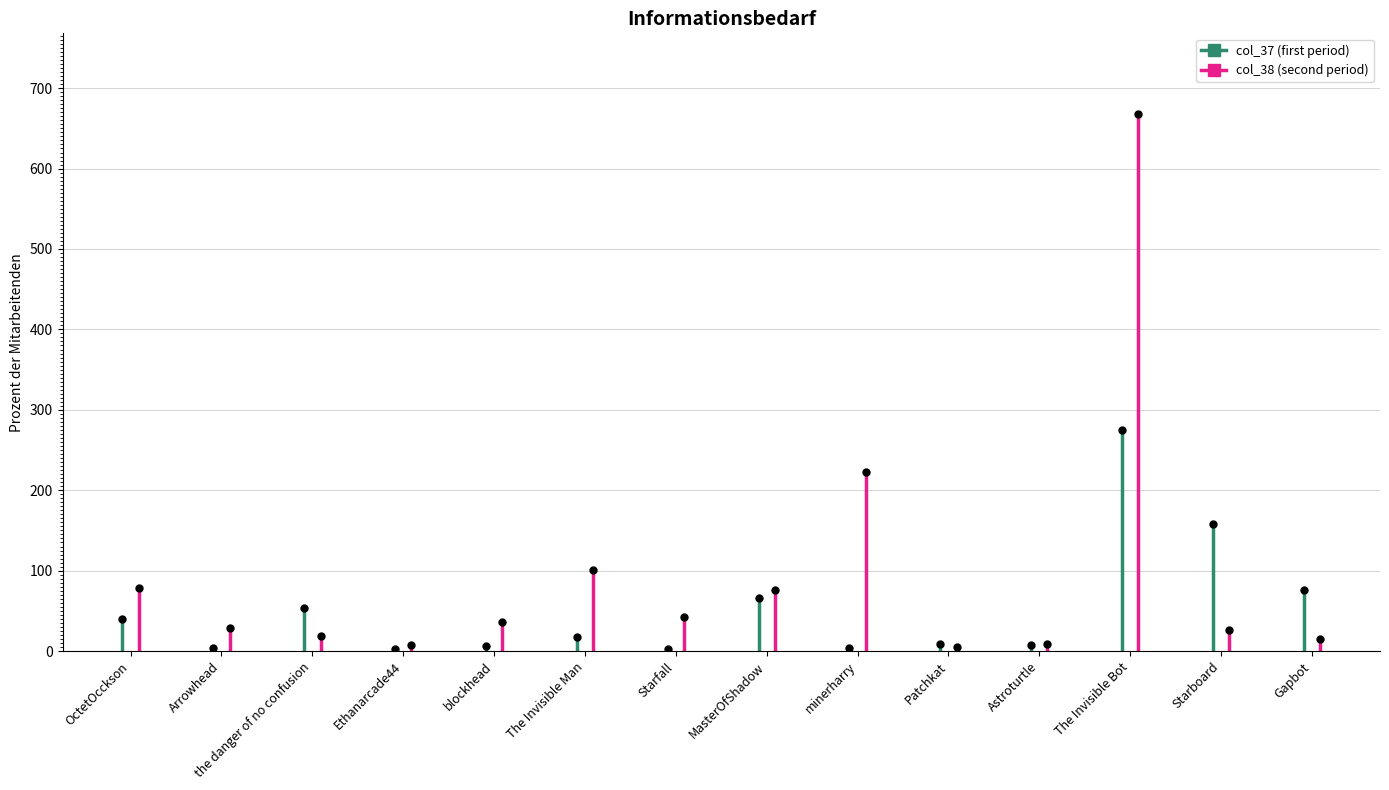

How many lines are shown in the chart?

2